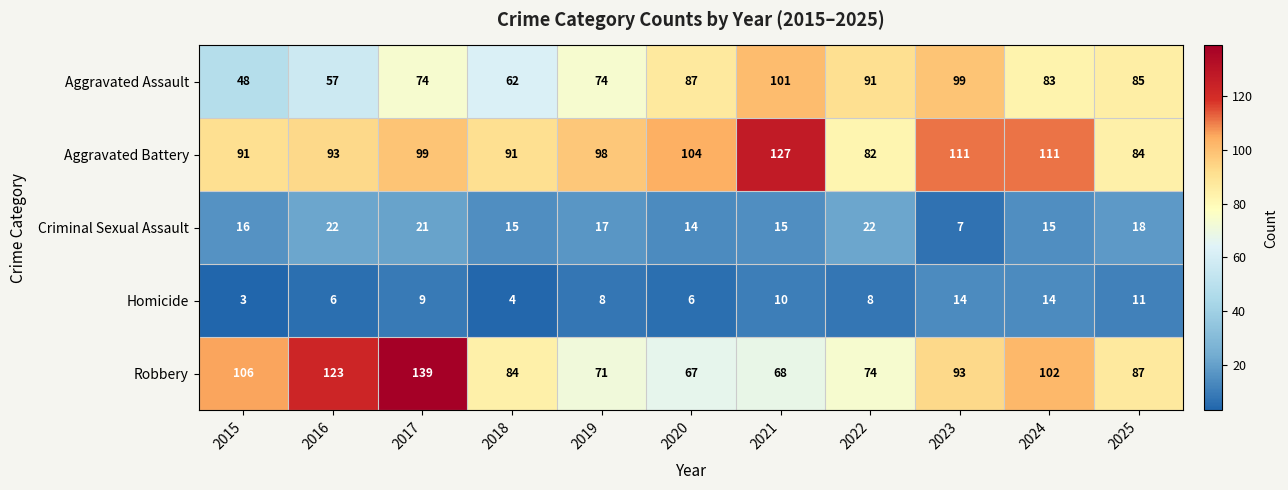

Which series has the widest spread of values?

Robbery